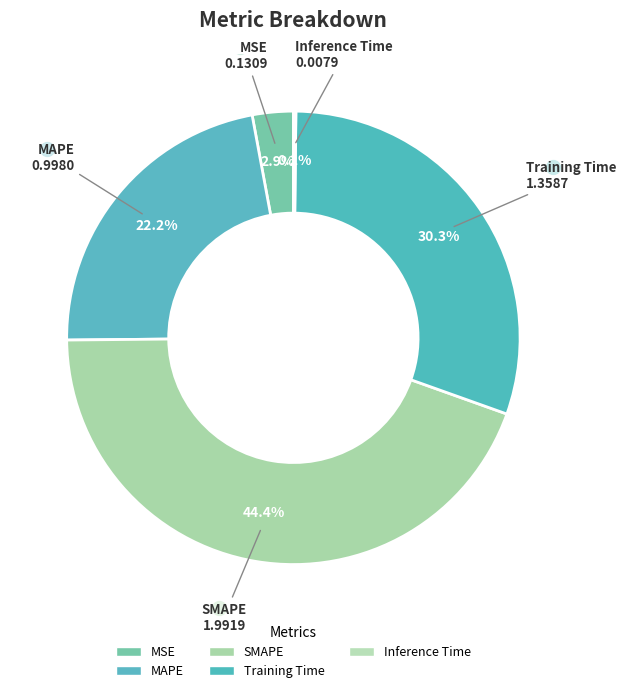

What is the smallest slice in the pie chart?

Inference Time